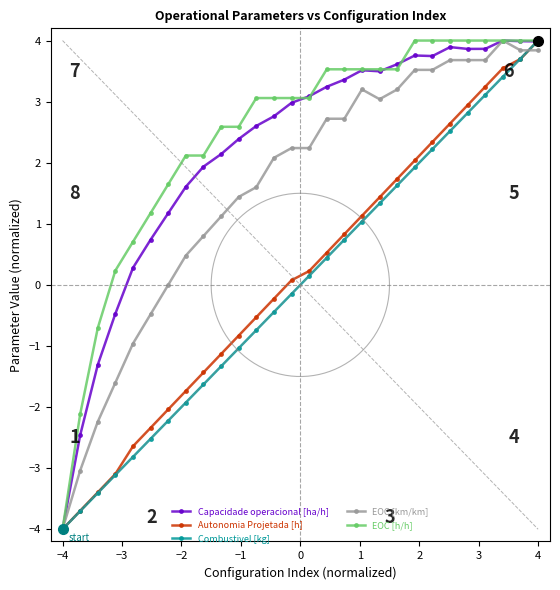

How many values in Autonomia Projetada [h] are below zero?

13